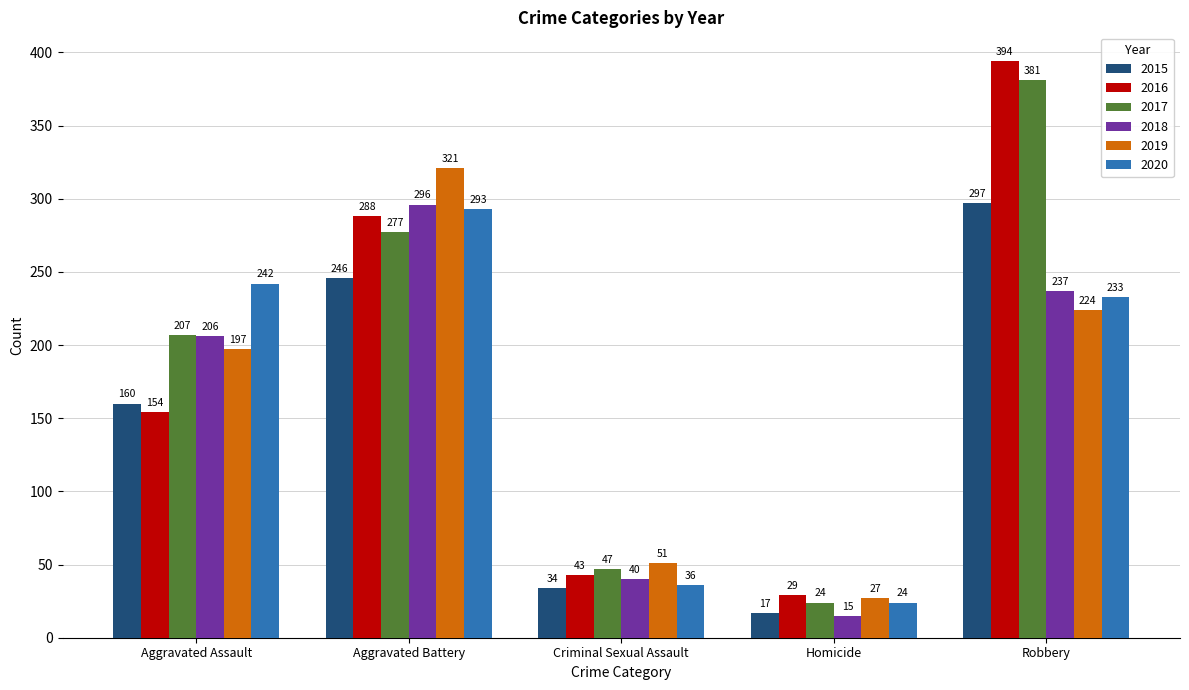

The value of 2017 at Criminal Sexual Assault is 32. True or false?

False